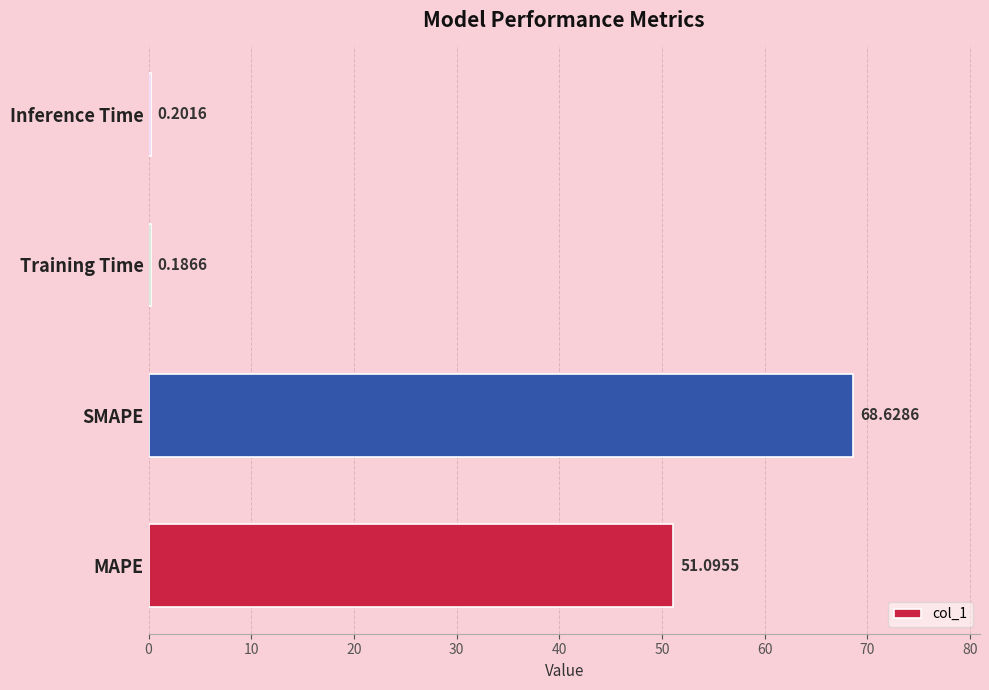

Which has a higher value, Inference Time or MAPE?

MAPE